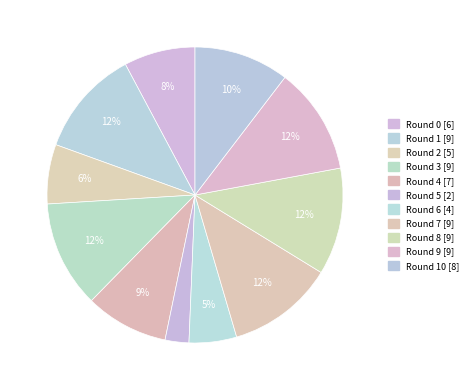

How many slices are in this pie chart?

11